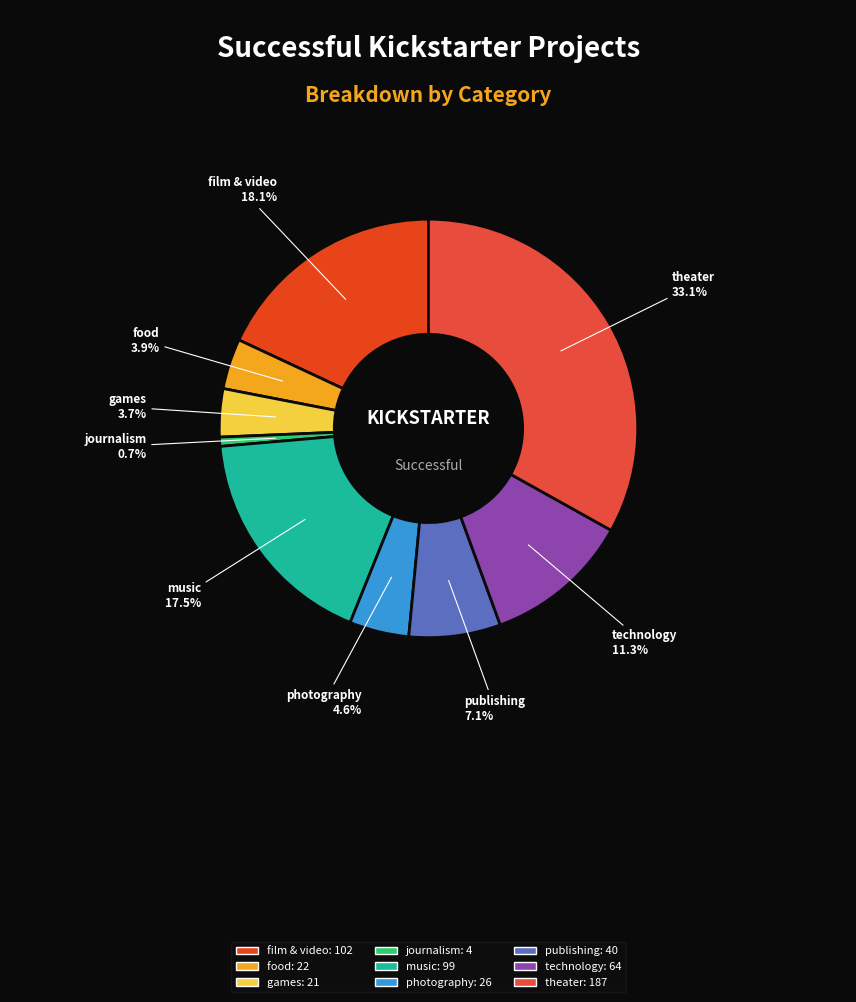

To the nearest percent, what portion does journalism represent?

1%